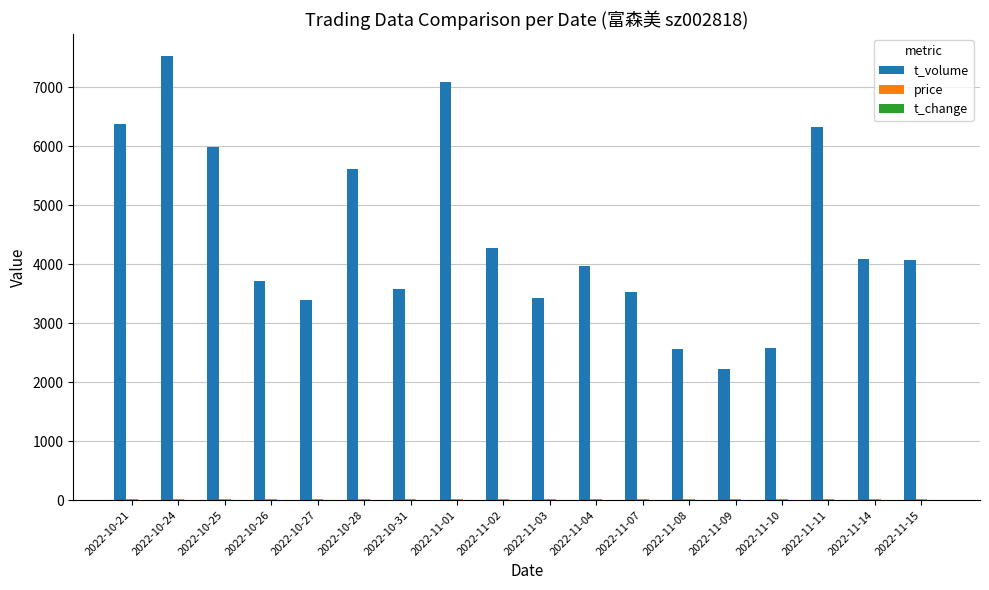

Between 2022-11-11 and 2022-11-14, which series saw the biggest shift?

t_volume